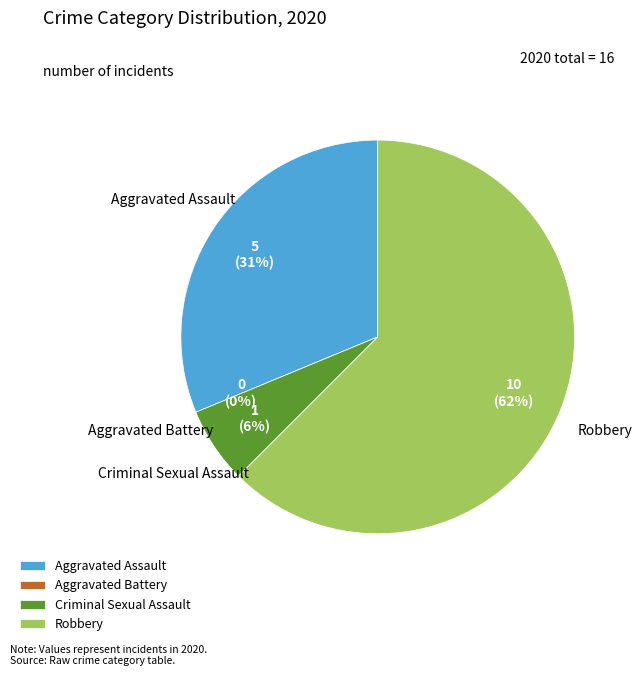

Count the number of slices in the pie.

4